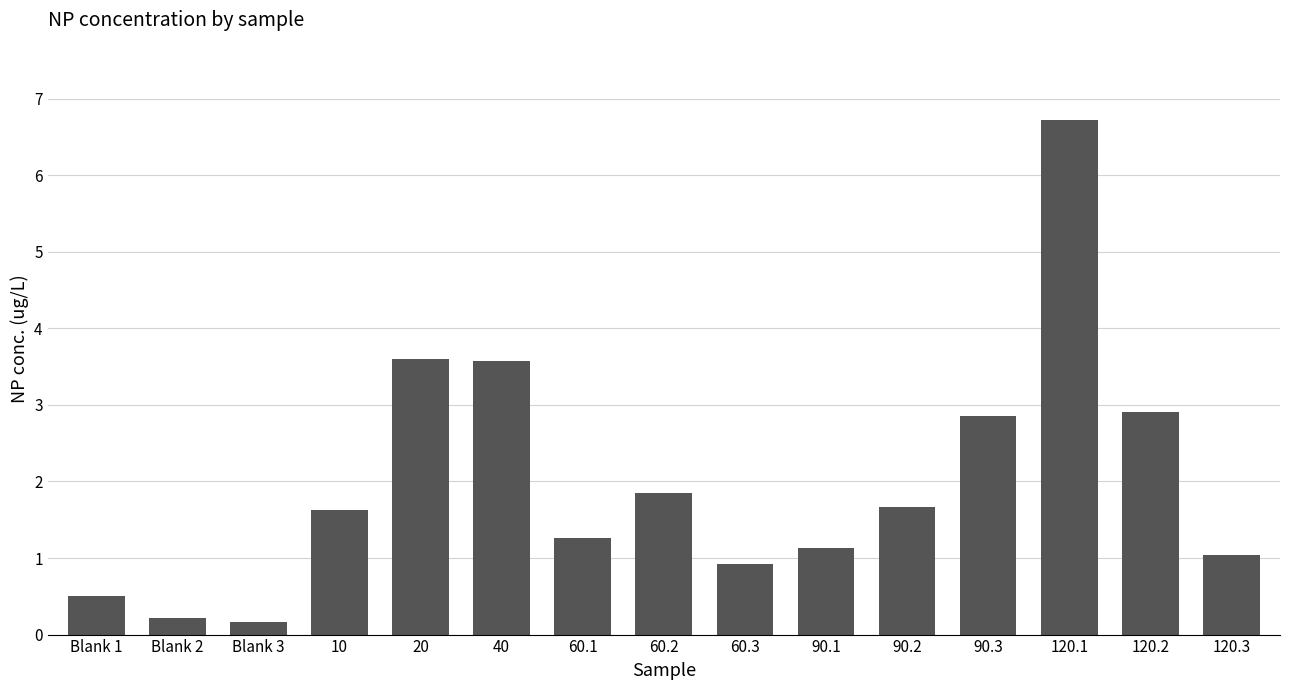

True or false: the data shows 0.9 at 60.3.

True